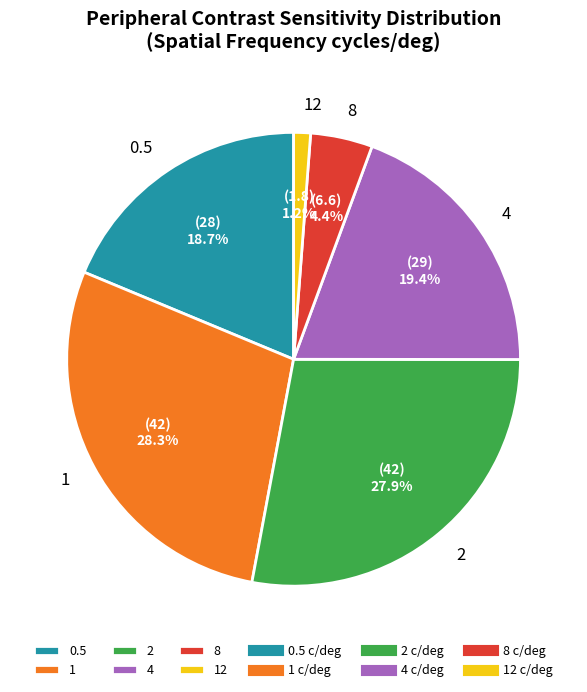

Between 4 and 8, which is larger?

4